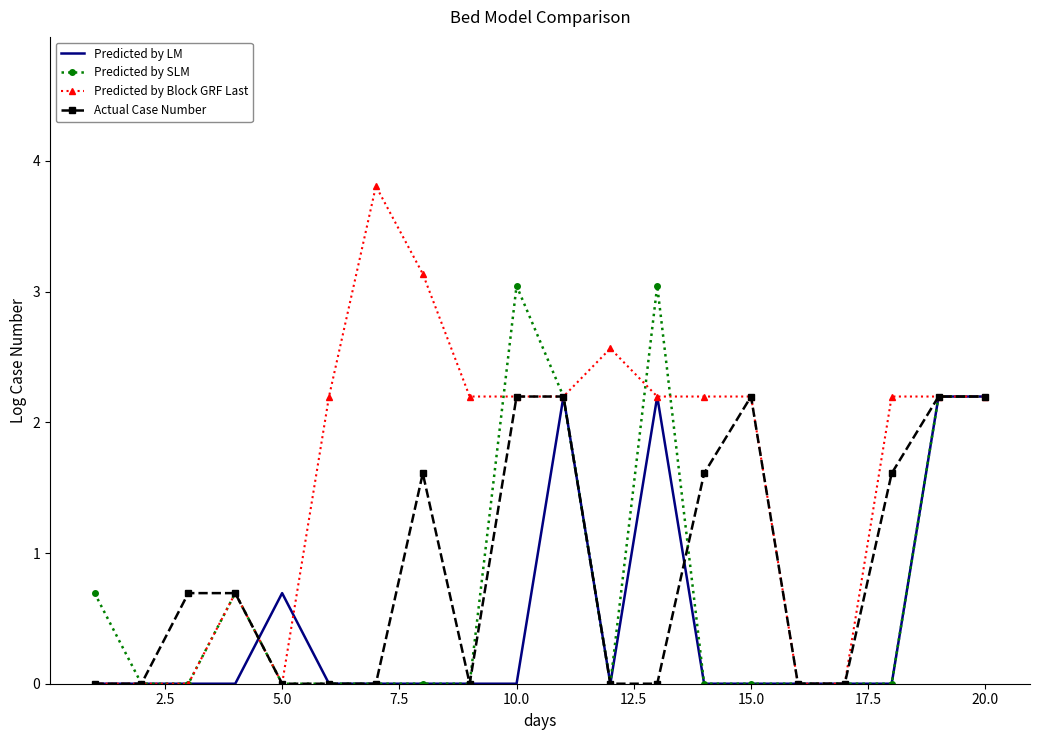

What is the highest value of the Predicted by Block GRF Last series?

3.8